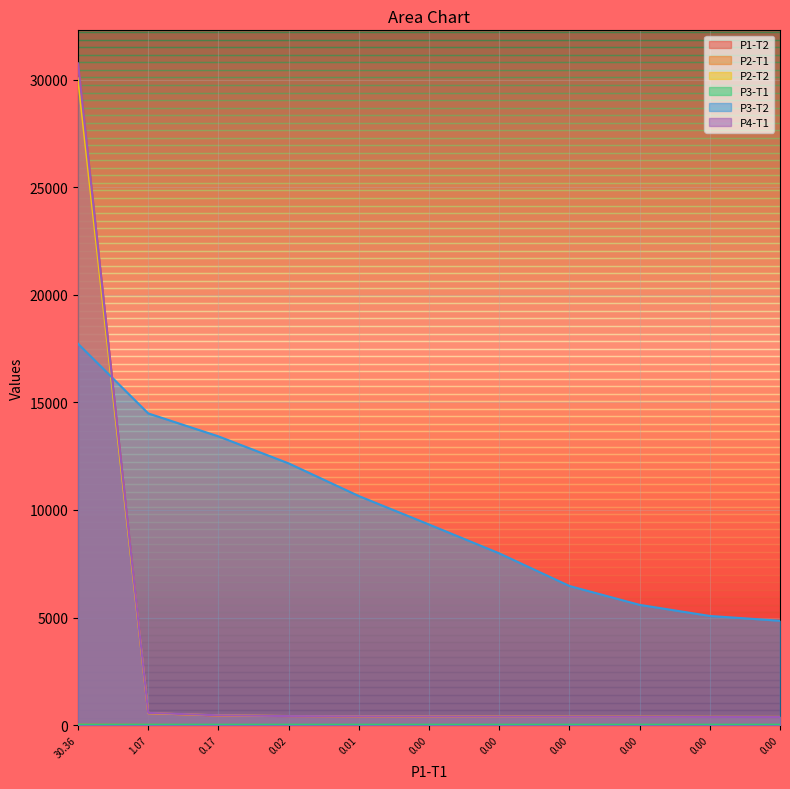

How many lines are shown in the chart?

6